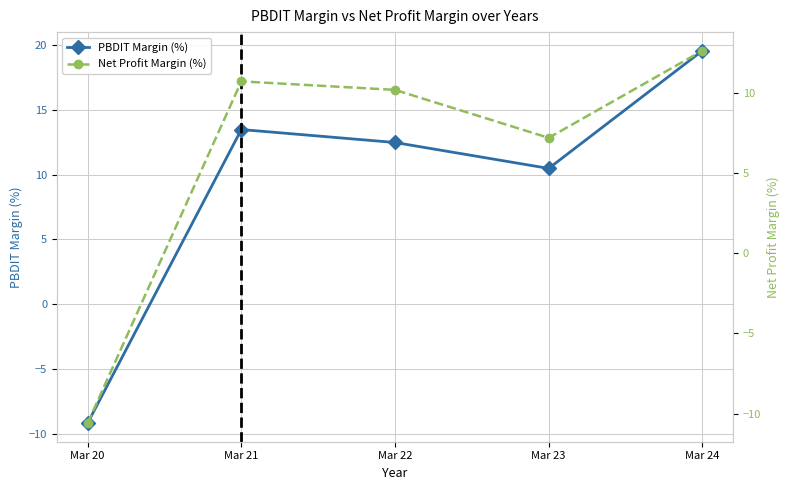

At which category does PBDIT Margin (%) reach its first local peak?

Mar 21